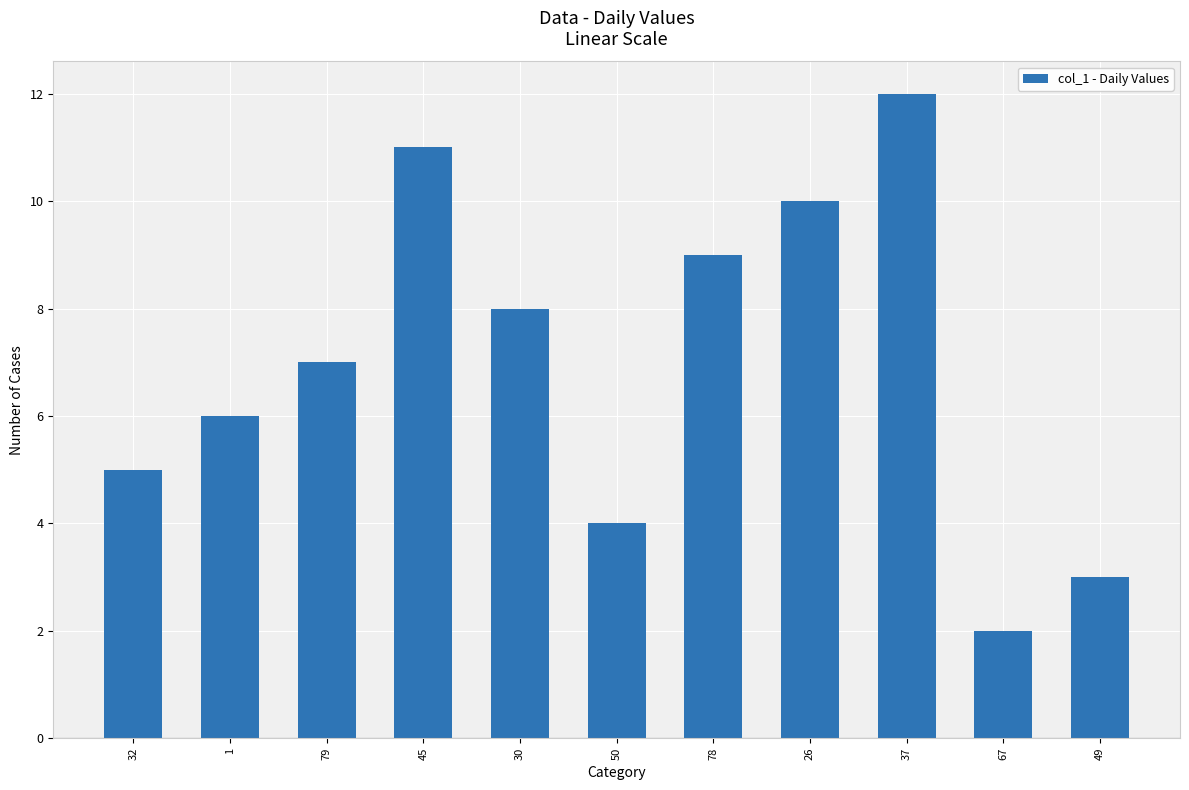

Reading left to right, extract all data points from this chart.

32=5	1=6	79=7	45=11	30=8	50=4	78=9	26=10	37=12	67=2	49=3